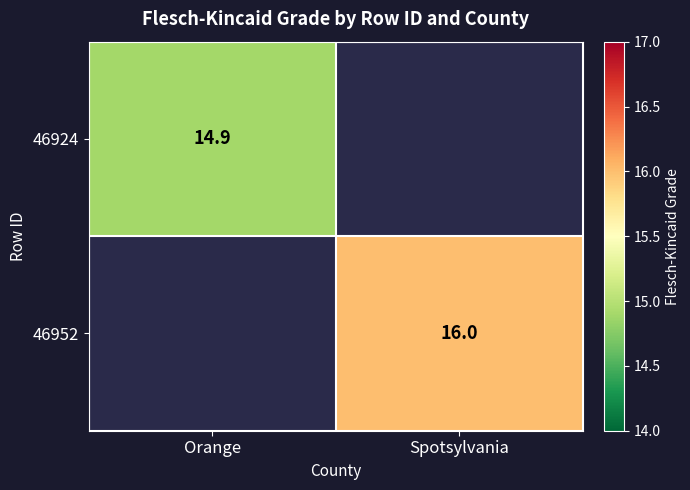

Is it true that 46952 equals 16.0 at Spotsylvania?

True